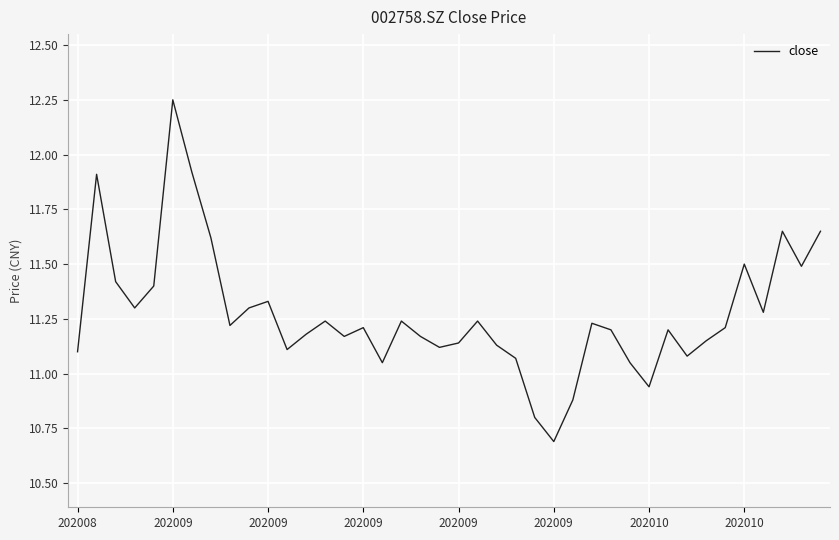

What is the minimum value shown in the chart?

10.7